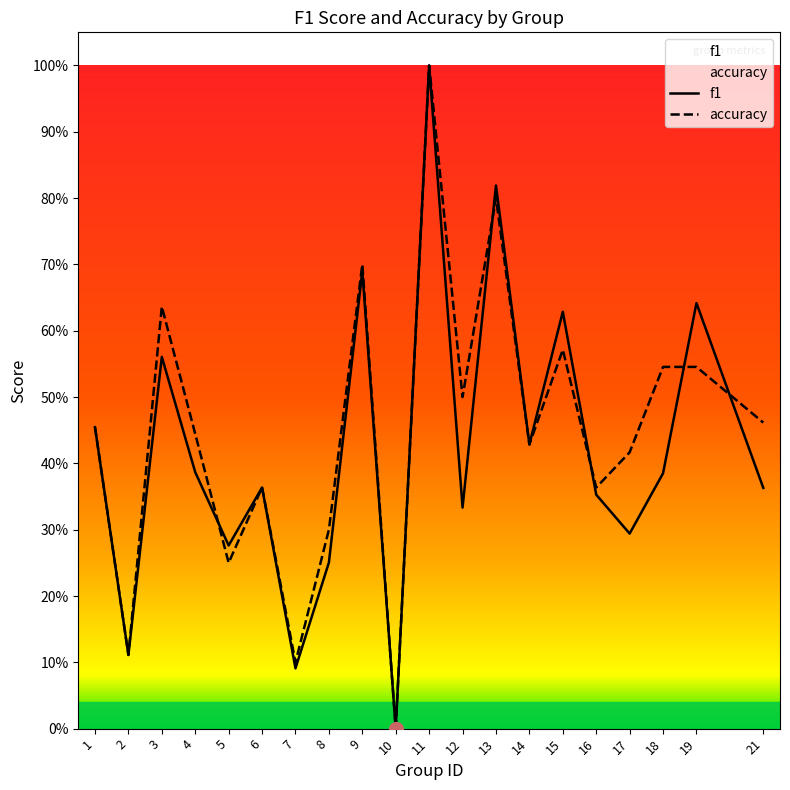

True or false: f1 has a value of 0.1 at 2.

True